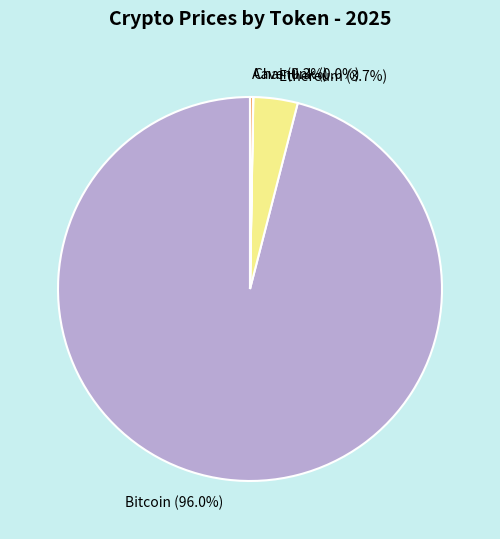

Does Bitcoin (96.0%) account for over 50% of the chart?

Yes